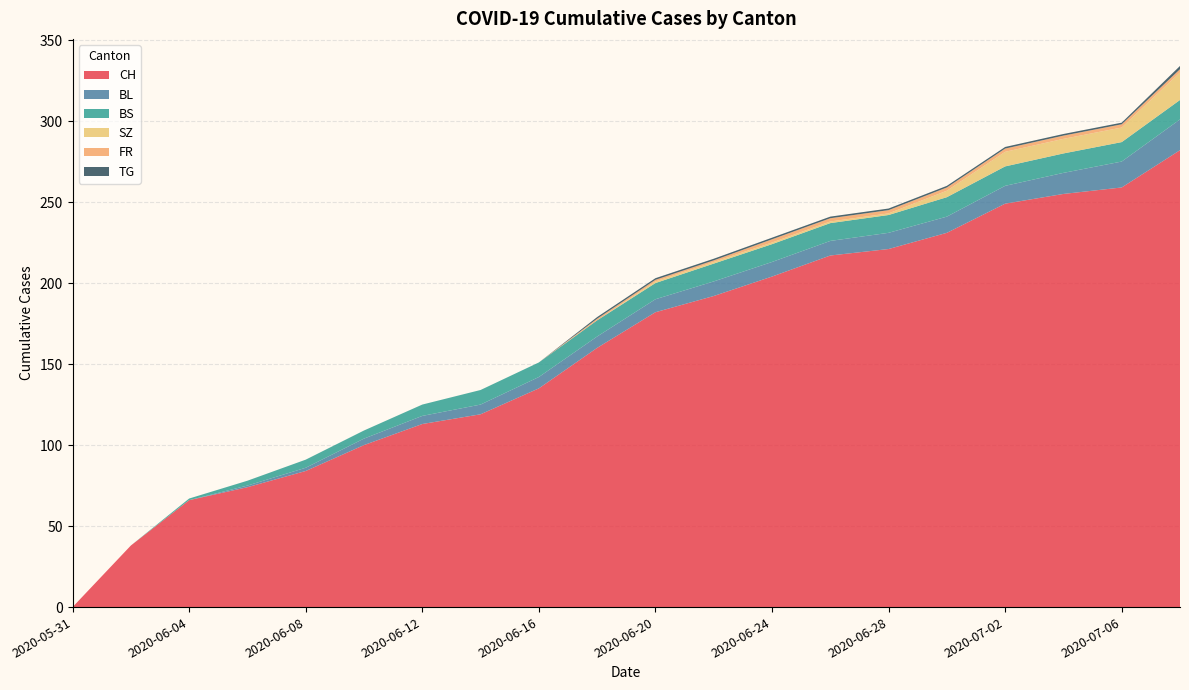

Reading left to right, list all the values displayed in this chart.

CH: 0	38	66	74	84	100	113	119	135	160	182	192	204	217	221	231	249	255	259	282
BL: 0	0	0	1	2	4	5	6	7	7	8	9	9	9	10	10	11	13	16	19
BS: 0	0	1	3	5	5	7	9	9	10	10	11	11	11	11	12	12	12	12	12
SZ: 0	0	0	0	0	0	0	0	0	0	1	1	1	1	1	4	9	9	9	17
FR: 0	0	0	0	0	0	0	0	0	1	1	1	2	2	2	2	2	2	2	2
TG: 0	0	0	0	0	0	0	0	0	1	1	1	1	1	1	1	1	1	1	2